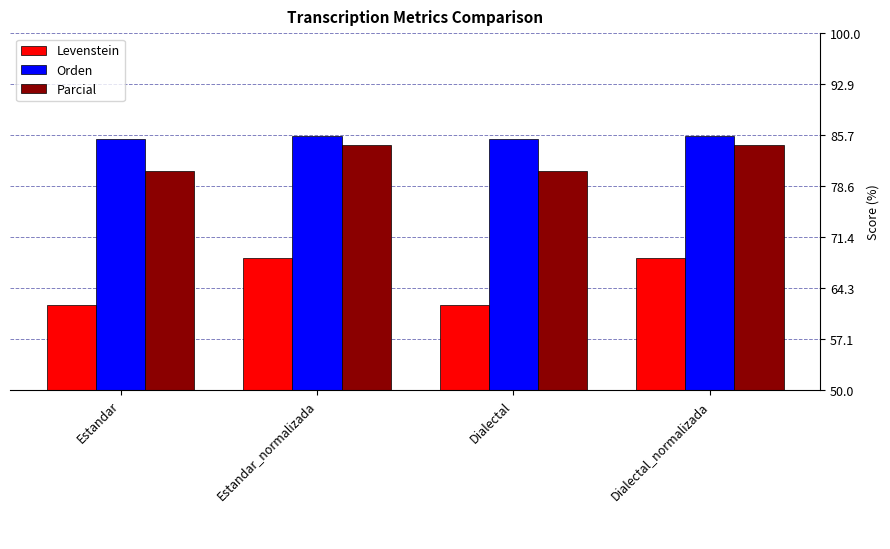

Is the value of Parcial at Estandar_normalizada greater than the value of Levenstein at Dialectal_normalizada?

Yes